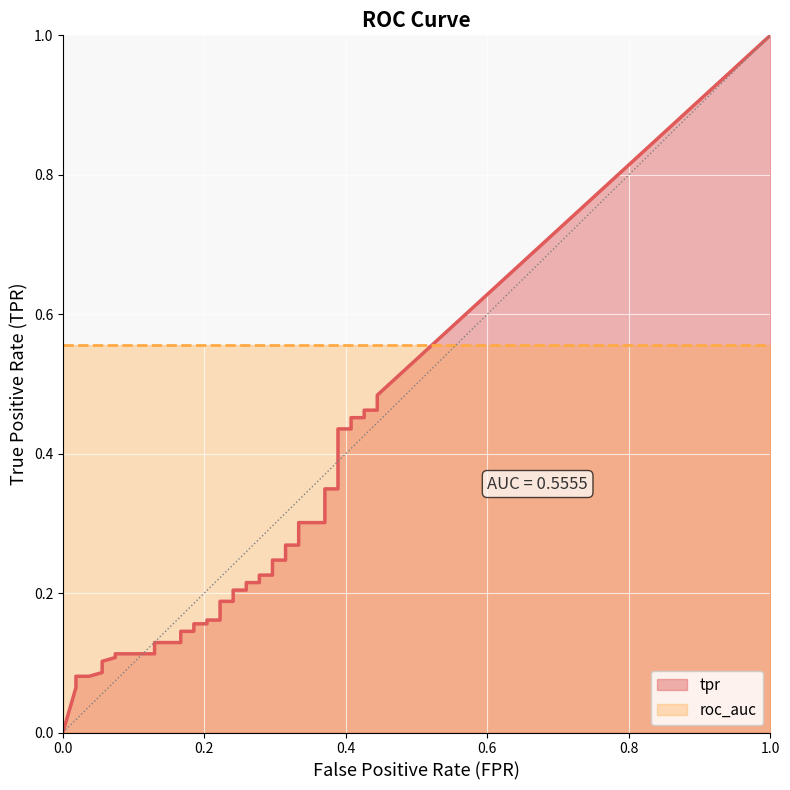

Is the value of tpr at 8 greater than the value of roc_auc at 13?

No